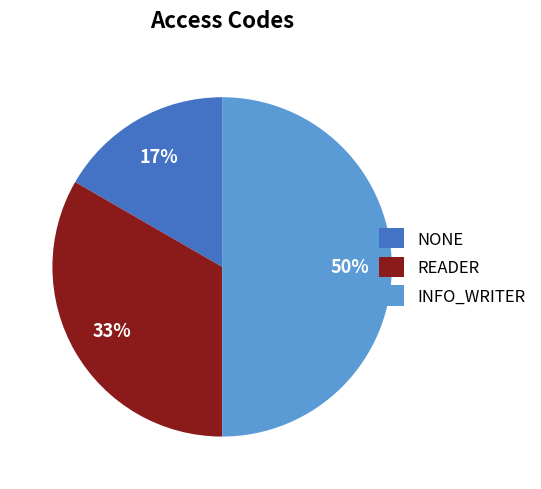

Is NONE the majority of the pie?

No